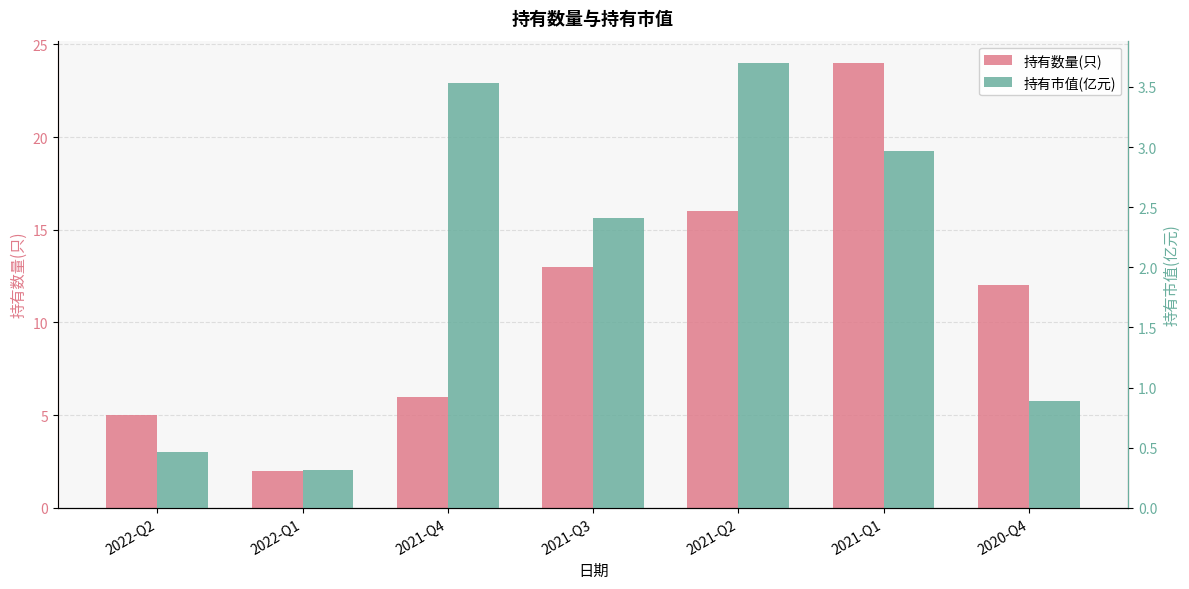

Read the 持有数量(只) value at 2022-Q2.

5.0